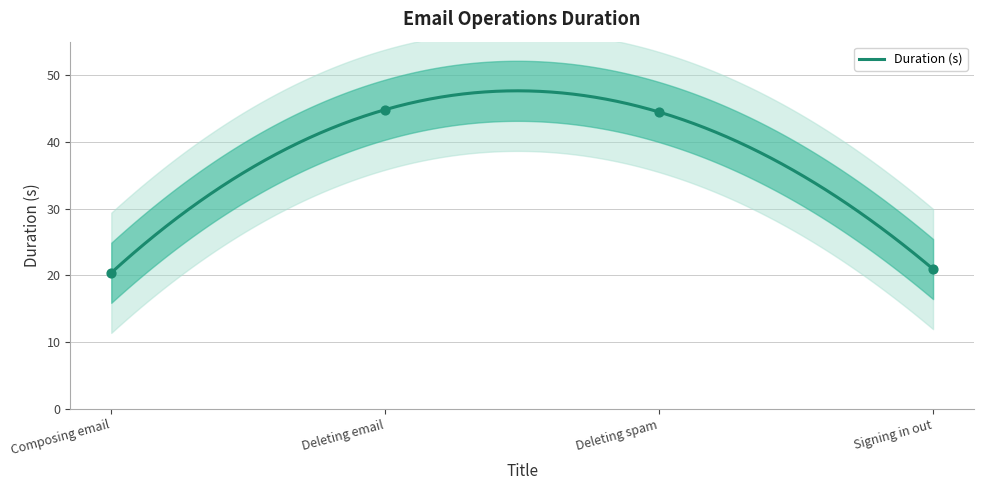

Between Composing email and Deleting spam, which is larger?

Deleting spam